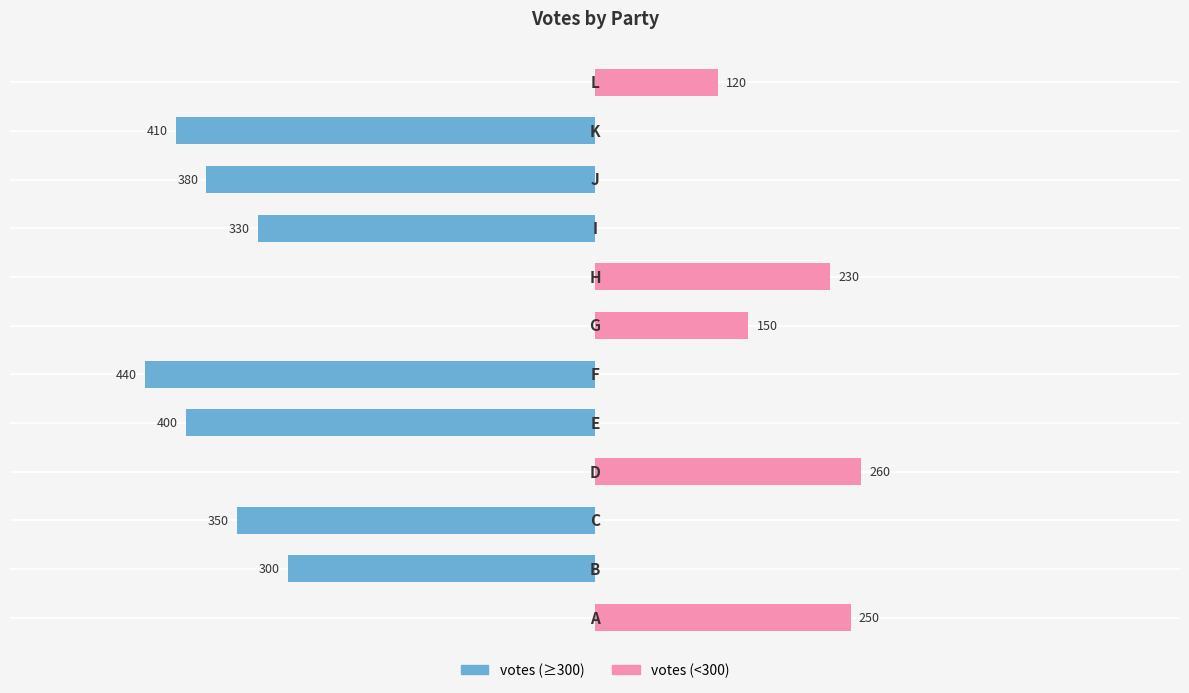

How many series are shown in this chart?

2